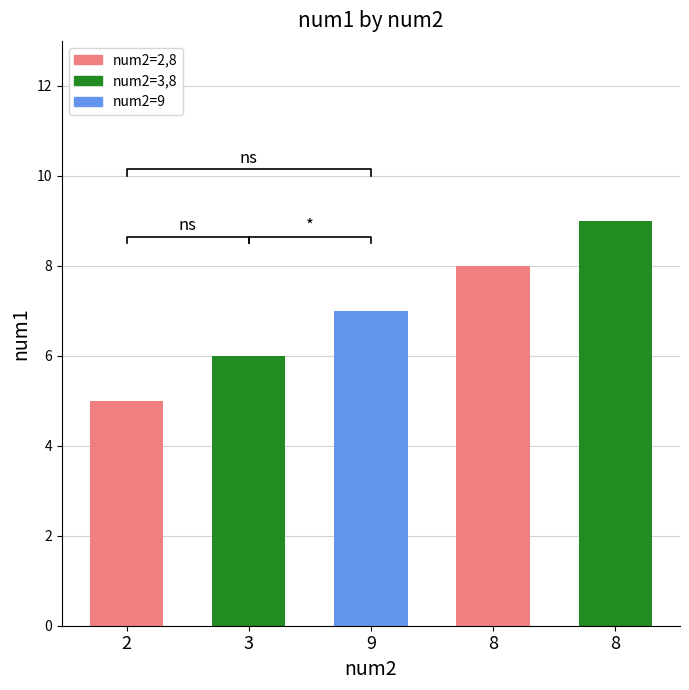

Reading left to right, list all the values displayed in this chart.

2=5	3=6	9=7	8=8	8=9